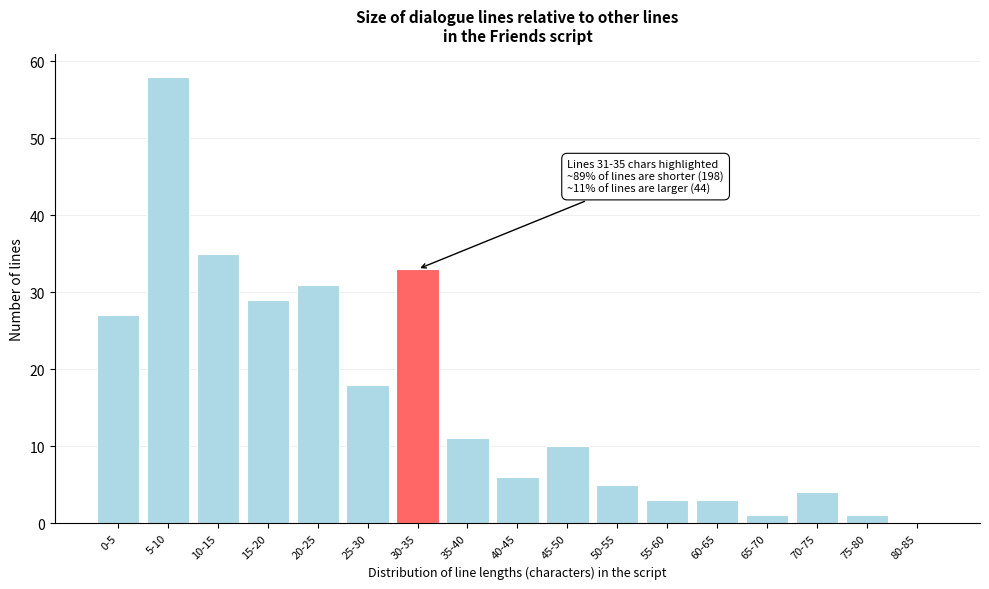

Reading left to right, list all the values displayed in this chart.

0-5=27	5-10=58	10-15=35	15-20=29	20-25=31	25-30=18	30-35=33	35-40=11	40-45=6	45-50=10	50-55=5	55-60=3	60-65=3	65-70=1	70-75=4	75-80=1	80-85=0